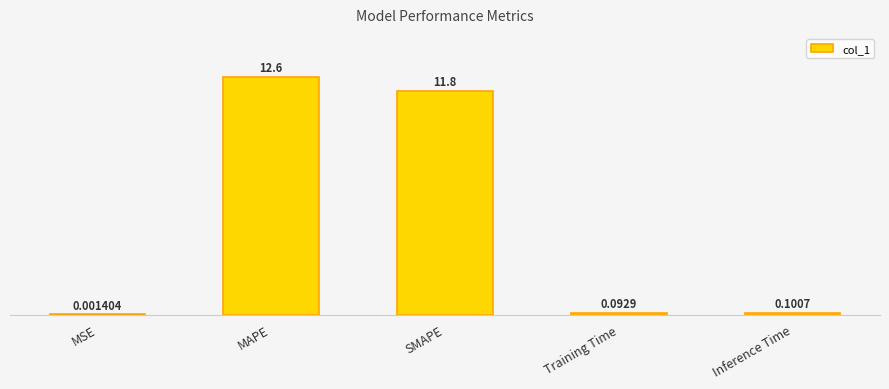

What is the greatest value displayed?

12.6